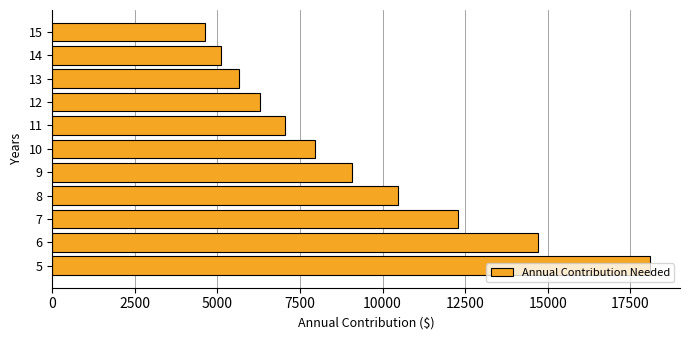

What is the difference between the second highest and minimum values?

10067.5